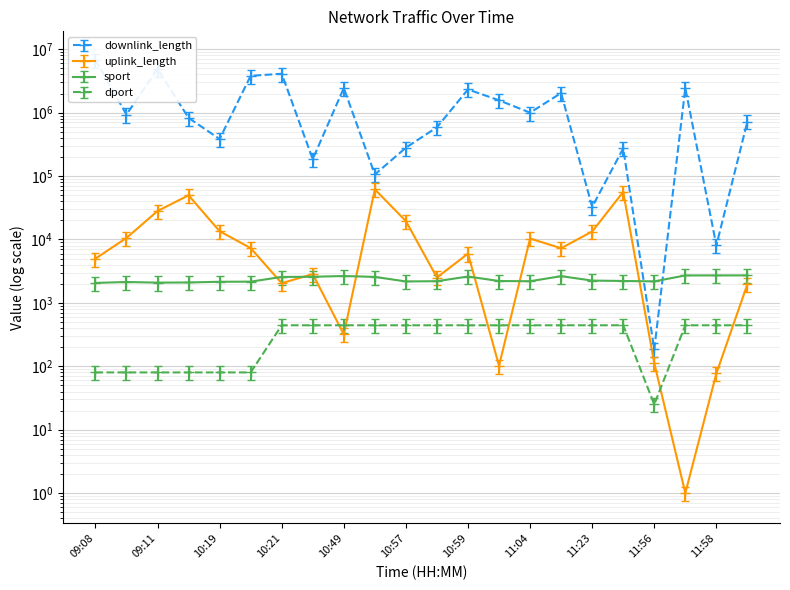

Is it true that downlink_length equals 1011278.8 at 10:58?

False